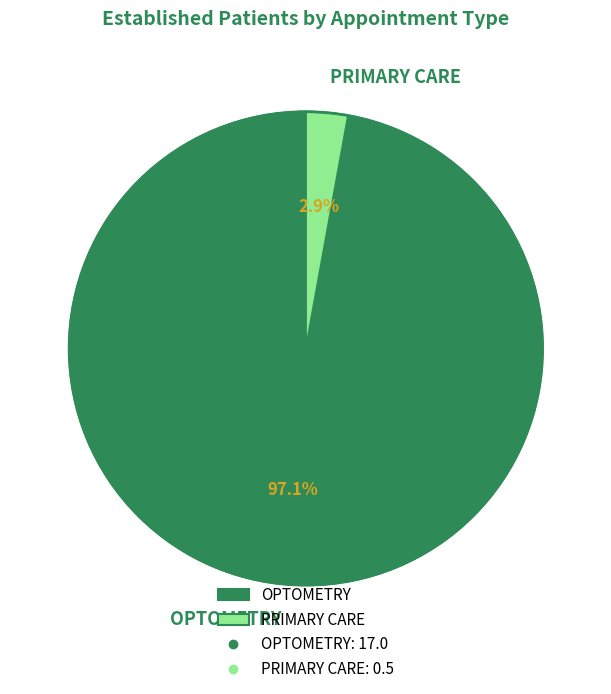

Between OPTOMETRY and PRIMARY CARE, which is larger?

OPTOMETRY